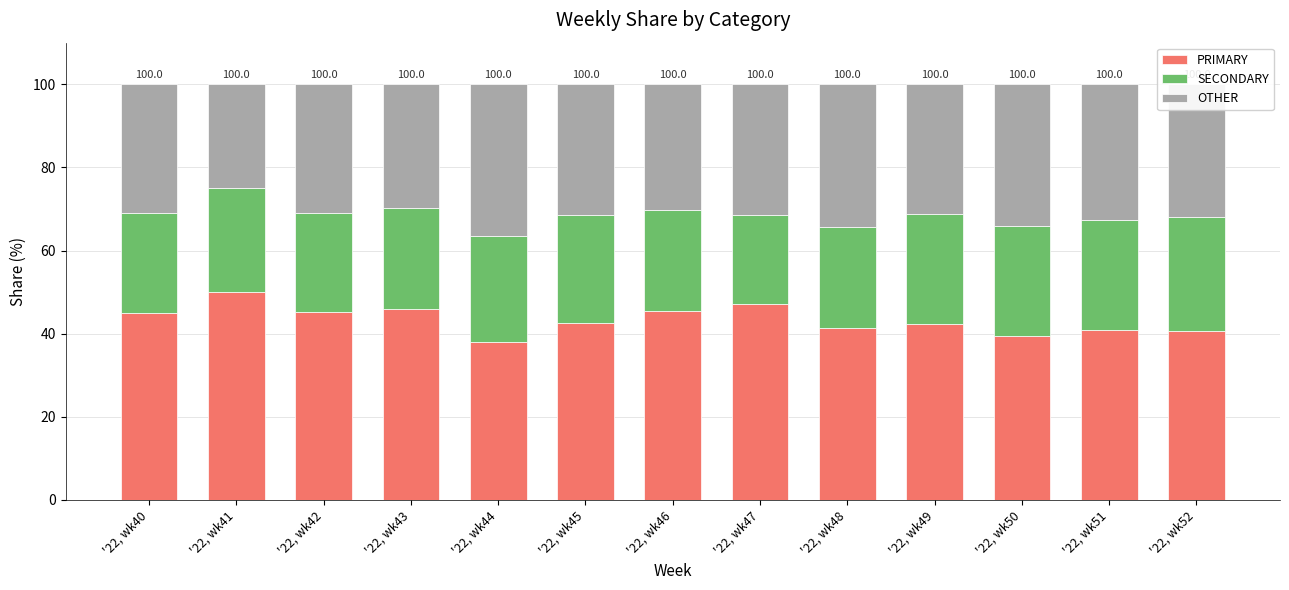

What is the sum of all PRIMARY values?

563.6